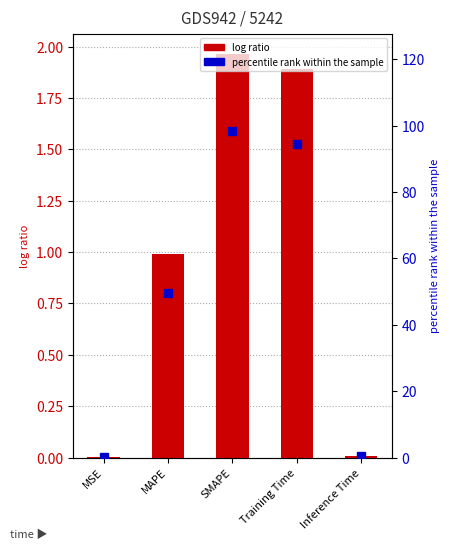

The value of secondary at MSE is 0.0. True or false?

False